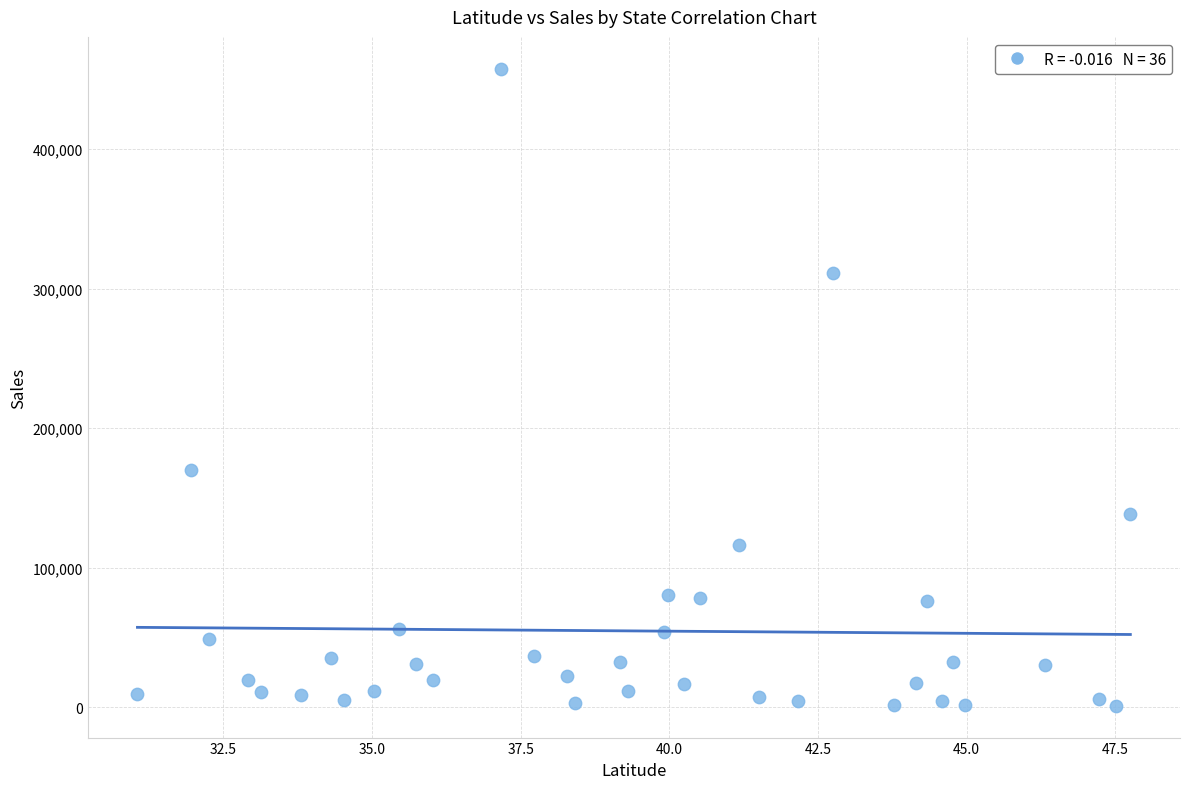

What Y value in the scatter plot is closest to 229303?

170188.0